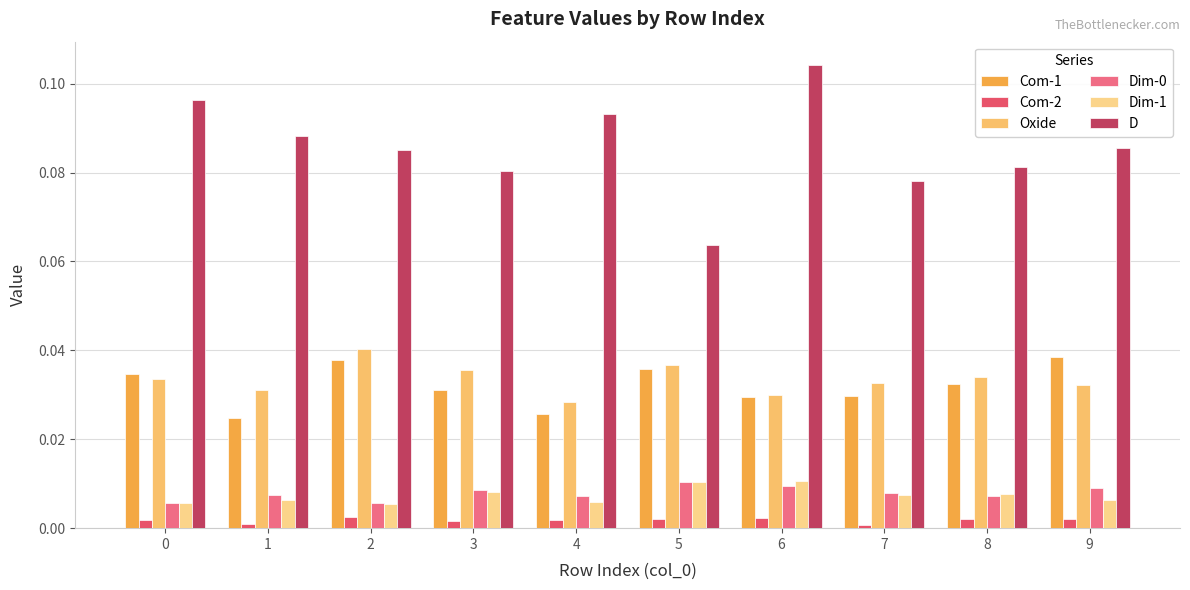

What is the difference between the highest and lowest values at 9?

0.1